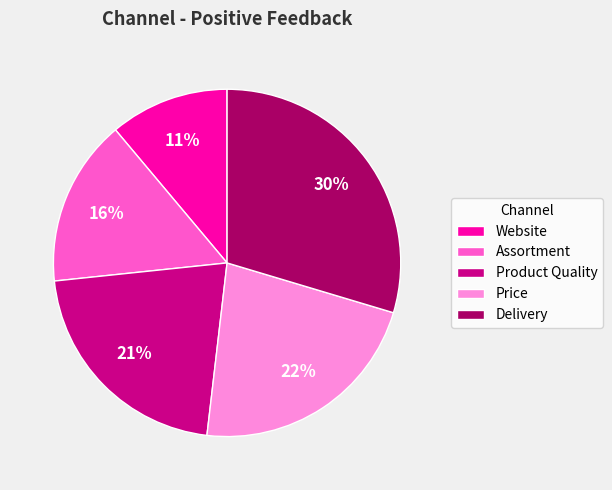

The Price slice represents 33% of the pie. True or false?

False